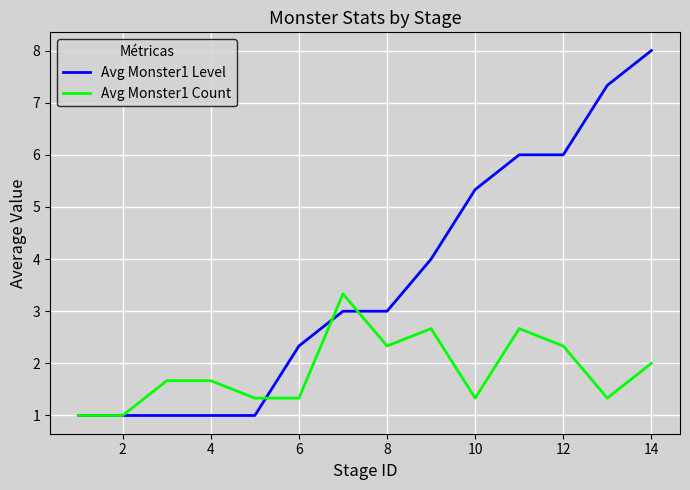

What is the maximum value shown in the chart?

8.0